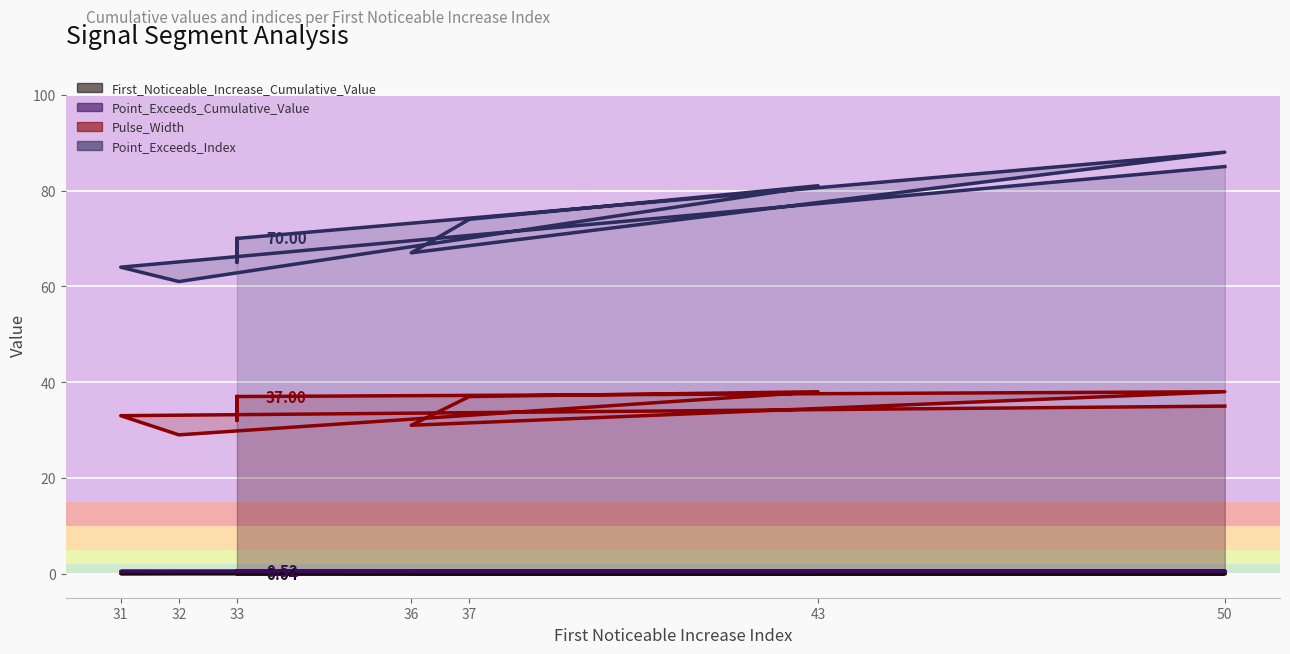

Where is the first local maximum for First_Noticeable_Increase_Cumulative_Value?

32